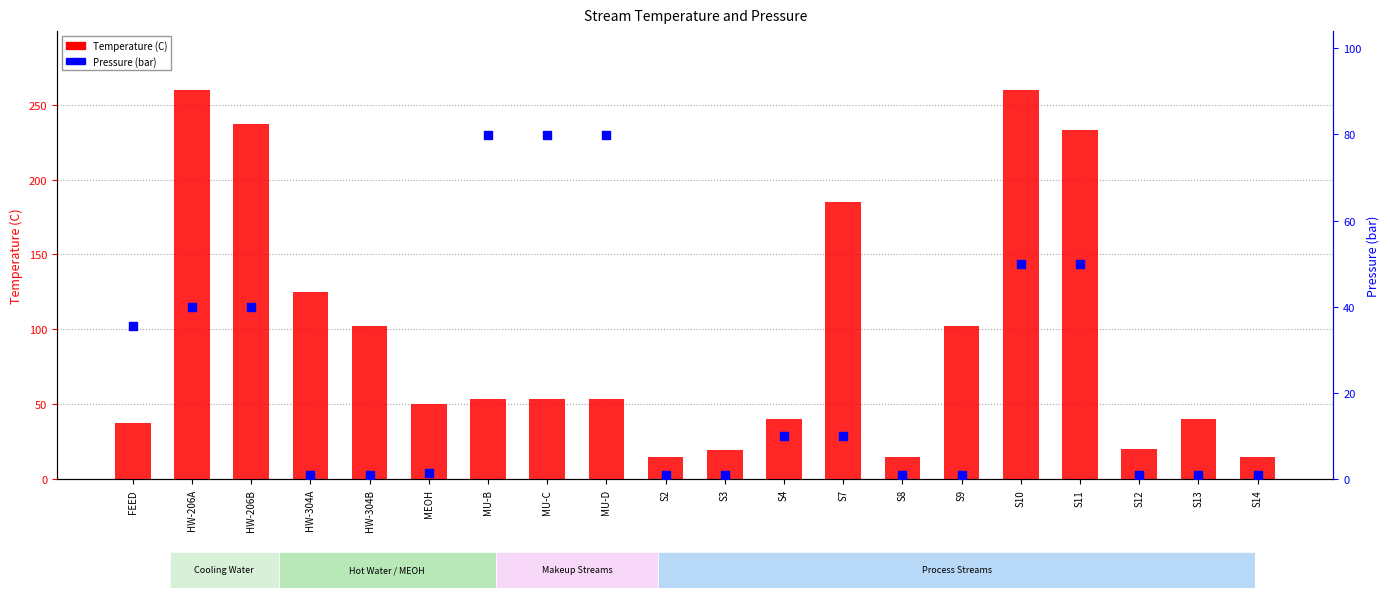

At which category is the sum across all series the highest?

S10